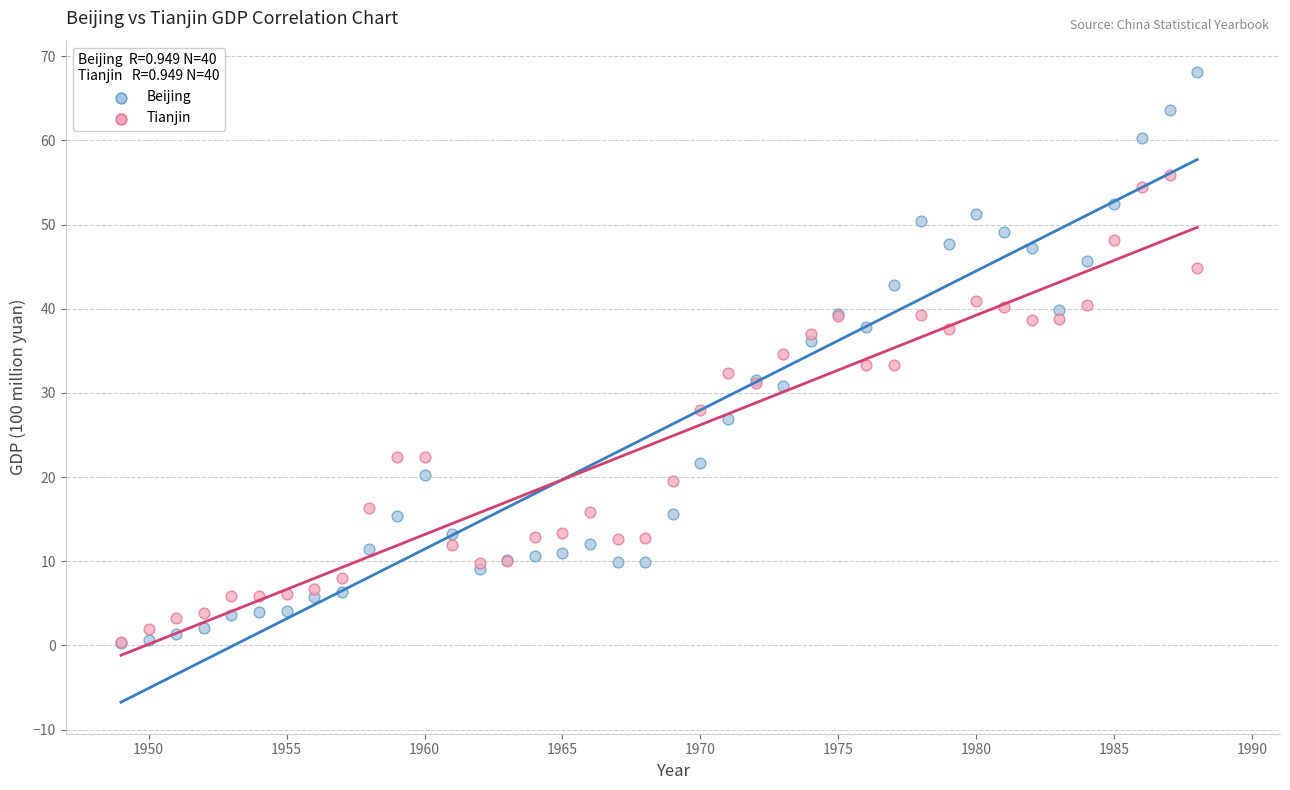

What are all the series names shown in the legend?

Beijing, Tianjin